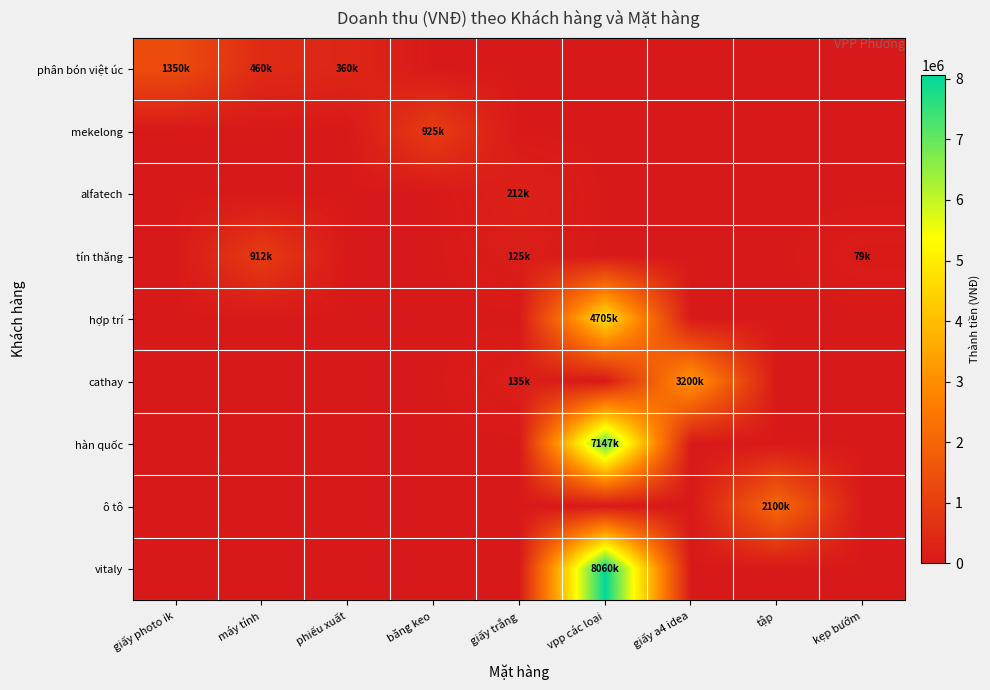

Reading left to right, extract all data points from this chart.

phân bón việt úc: giấy photo ik=1350000	máy tính=460000	phiếu xuất=360000	băng keo=0	giấy trắng=0	vpp các loại=0	giấy a4 idea=0	tập=0	kẹp bướm=0
mekelong: giấy photo ik=0	máy tính=0	phiếu xuất=0	băng keo=925000	giấy trắng=0	vpp các loại=0	giấy a4 idea=0	tập=0	kẹp bướm=0
alfatech: giấy photo ik=0	máy tính=0	phiếu xuất=0	băng keo=0	giấy trắng=212000	vpp các loại=0	giấy a4 idea=0	tập=0	kẹp bướm=0
tín thăng: giấy photo ik=0	máy tính=912000	phiếu xuất=0	băng keo=0	giấy trắng=125400	vpp các loại=0	giấy a4 idea=0	tập=0	kẹp bướm=79800
hợp trí: giấy photo ik=0	máy tính=0	phiếu xuất=0	băng keo=0	giấy trắng=0	vpp các loại=4705000	giấy a4 idea=0	tập=0	kẹp bướm=0
cathay: giấy photo ik=0	máy tính=0	phiếu xuất=0	băng keo=0	giấy trắng=135000	vpp các loại=0	giấy a4 idea=3200000	tập=0	kẹp bướm=0
hàn quốc: giấy photo ik=0	máy tính=0	phiếu xuất=0	băng keo=0	giấy trắng=0	vpp các loại=7147000	giấy a4 idea=0	tập=0	kẹp bướm=0
ô tô: giấy photo ik=0	máy tính=0	phiếu xuất=0	băng keo=0	giấy trắng=0	vpp các loại=0	giấy a4 idea=0	tập=2100000	kẹp bướm=0
vitaly: giấy photo ik=0	máy tính=0	phiếu xuất=0	băng keo=0	giấy trắng=0	vpp các loại=8060100	giấy a4 idea=0	tập=0	kẹp bướm=0